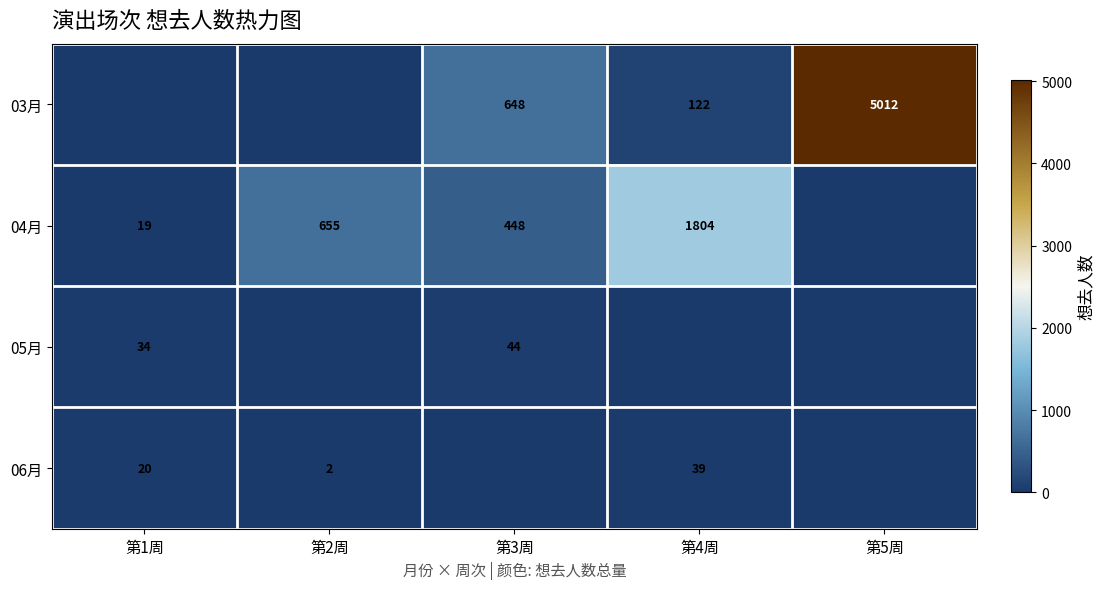

At which category does the chart reach its peak across all series?

第5周